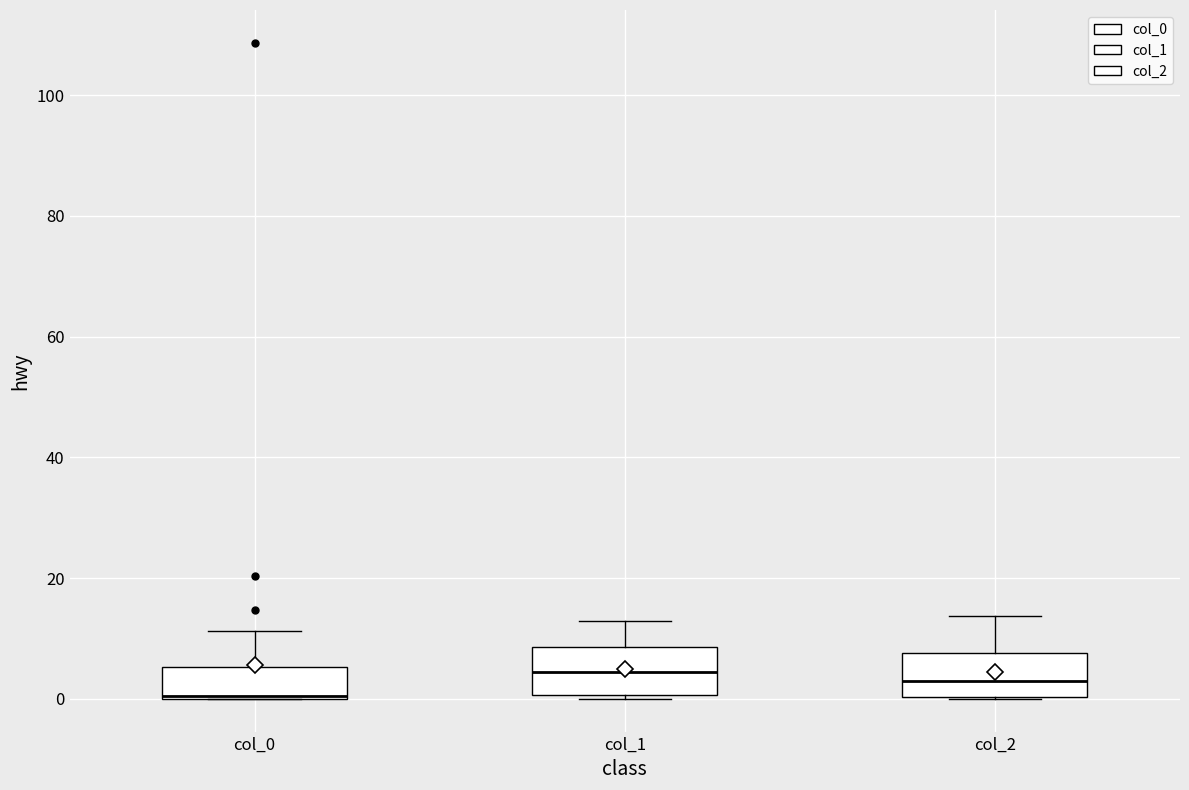

Which box has the lowest median line?

col_0